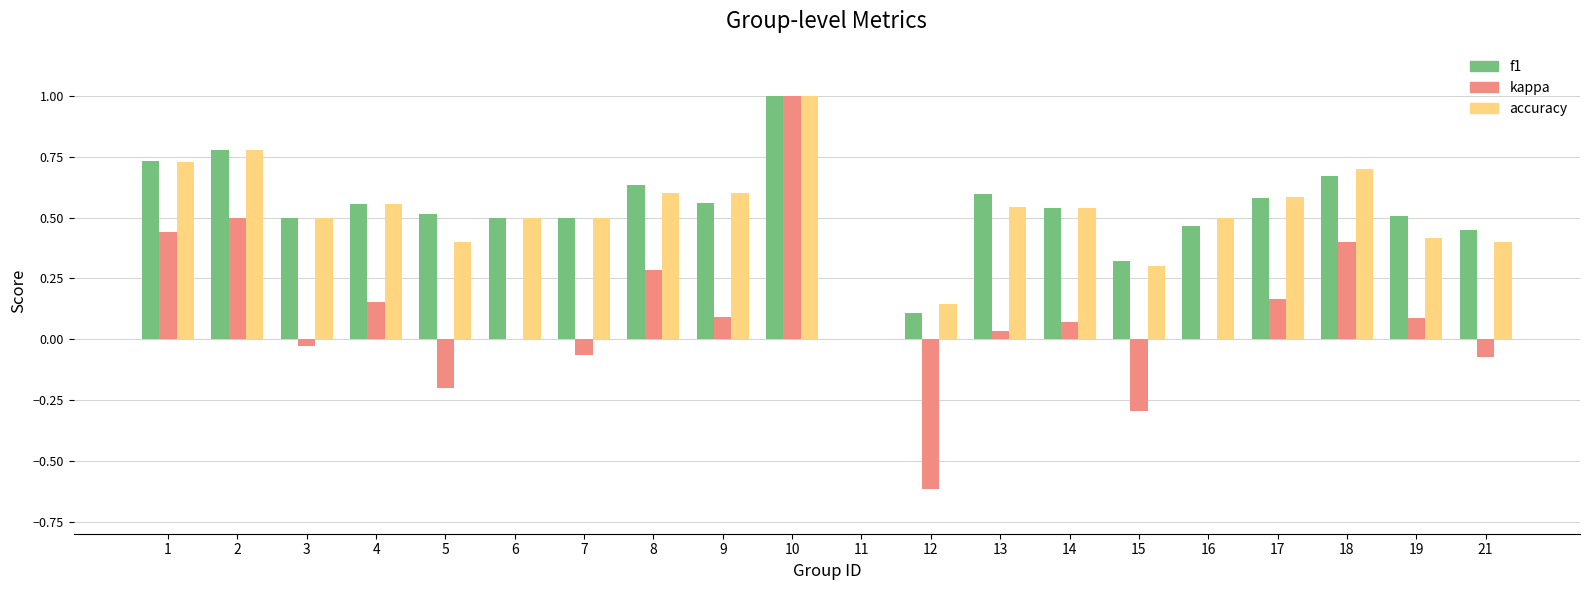

The value of kappa at 15 is -0.3. True or false?

True